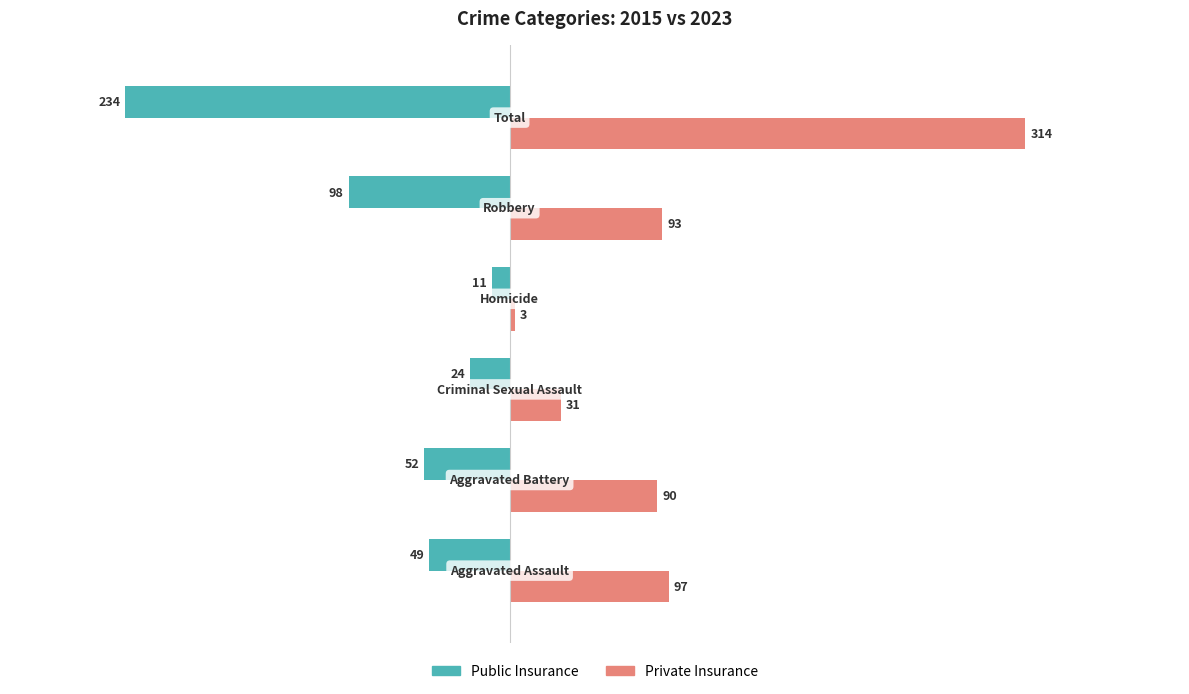

Which series has the largest range (max minus min)?

Private Insurance